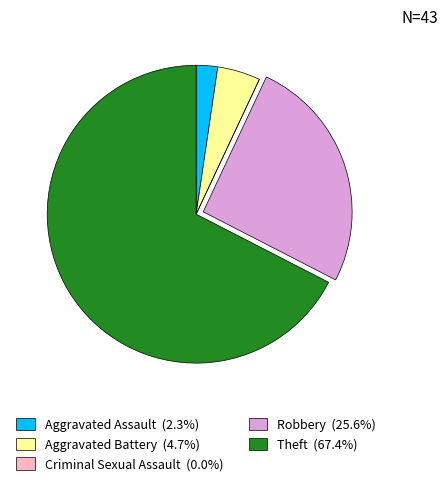

Does Theft (67.4%) represent more than half of the total?

Yes